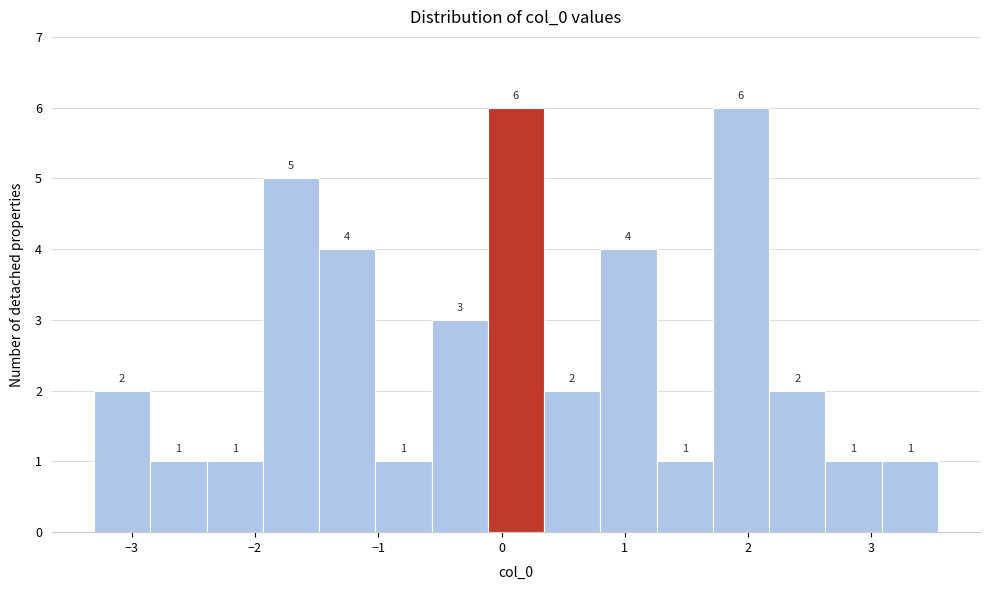

Reading left to right, list every bar in this chart as the range it spans on the x-axis followed by its height. The bar edges are not printed on the chart, so give them approximately, as read against the axis.

-3.3 to -2.8: 2
-2.8 to -2.4: 1
-2.4 to -1.9: 1
-1.9 to -1.5: 5
-1.5 to -1.0: 4
-1.0 to -0.6: 1
-0.6 to -0.1: 3
-0.1 to 0.3: 6
0.3 to 0.8: 2
0.8 to 1.3: 4
1.3 to 1.7: 1
1.7 to 2.2: 6
2.2 to 2.6: 2
2.6 to 3.1: 1
3.1 to 3.5: 1